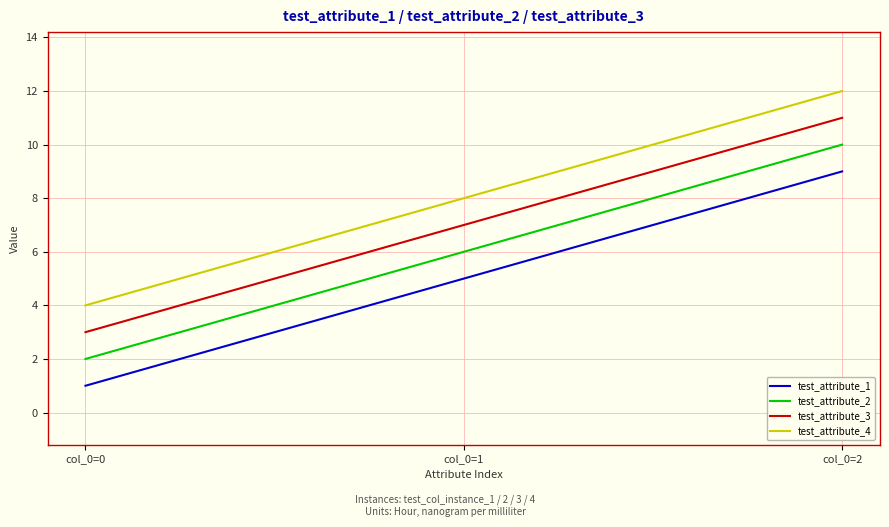

What is the difference between the highest and lowest values at col_0=0?

3